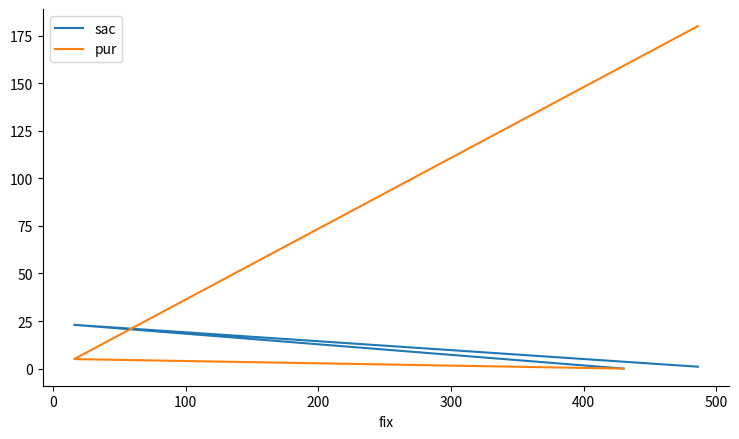

Rank the series by their average value, from highest to lowest.

pur, sac